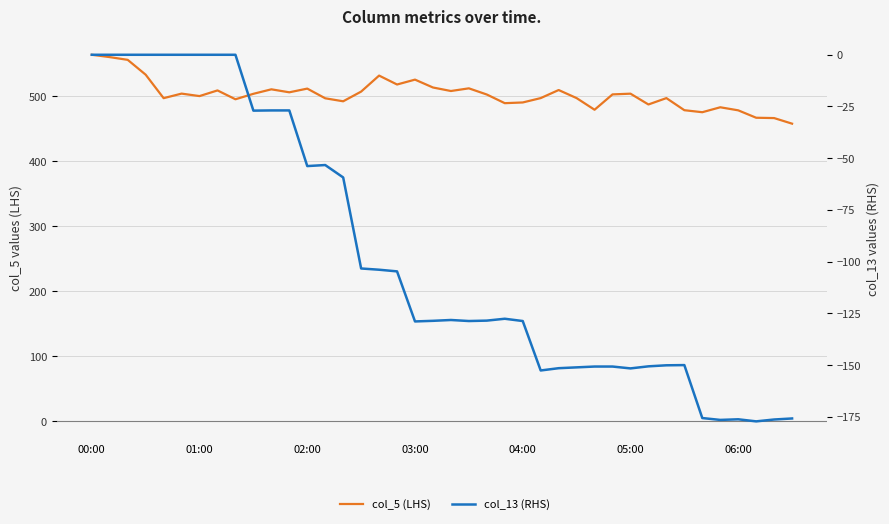

Reading left to right, extract all data points from this chart.

col_5 (LHS): 563.5	559.9	555.7	532.9	496.8	503.8	500.0	508.7	495.1	503.5	510.4	505.8	511.5	496.6	492.0	506.9	531.5	517.8	525.3	513.2	507.8	511.9	502.4	489.1	490.2	496.9	509.3	496.9	479.0	502.6	503.7	487.1	496.9	478.3	475.2	482.8	478.1	466.7	466.2	457.6
col_13 (RHS): 0.0	0.0	0.0	0.0	0.0	0.0	0.0	0.0	0.0	-27.0	-26.9	-26.9	-53.8	-53.3	-59.3	-103.3	-103.9	-104.7	-128.9	-128.6	-128.2	-128.7	-128.5	-127.6	-128.7	-152.6	-151.5	-151.1	-150.7	-150.7	-151.6	-150.6	-150.1	-150.0	-175.6	-176.5	-176.2	-177.2	-176.3	-175.8